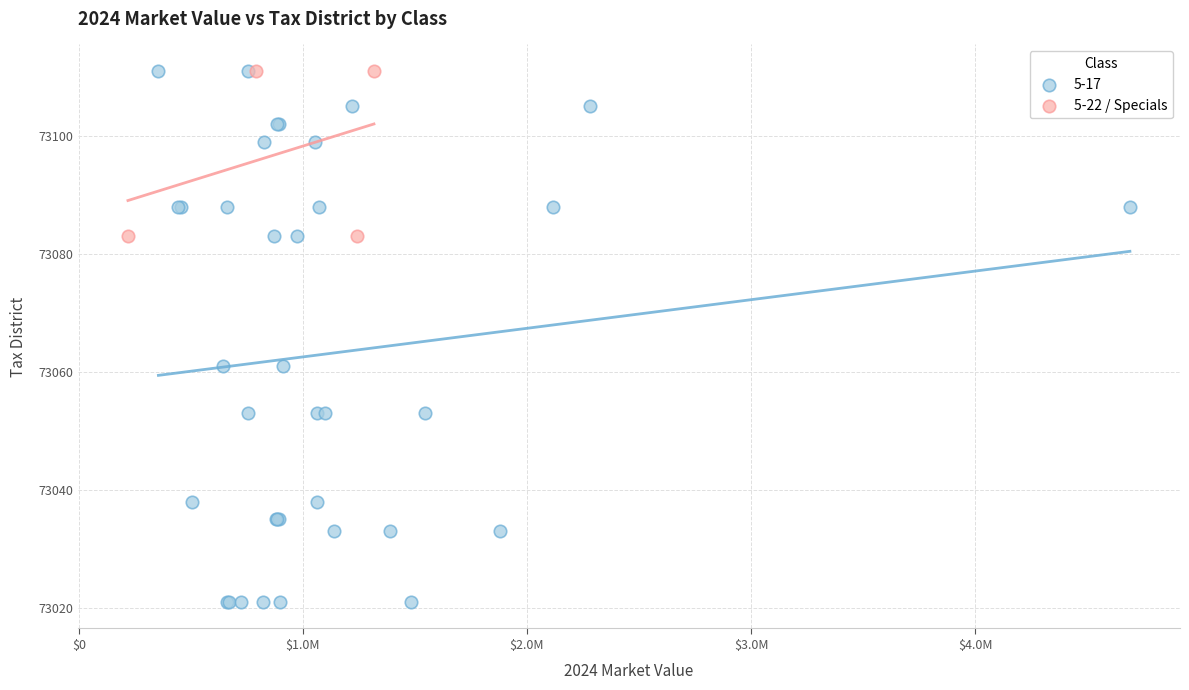

Which series has the largest Y range (max minus min)?

5-17